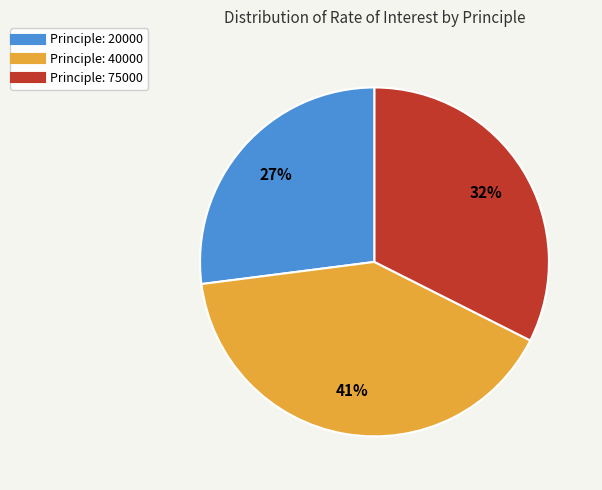

Count the number of slices in the pie.

3